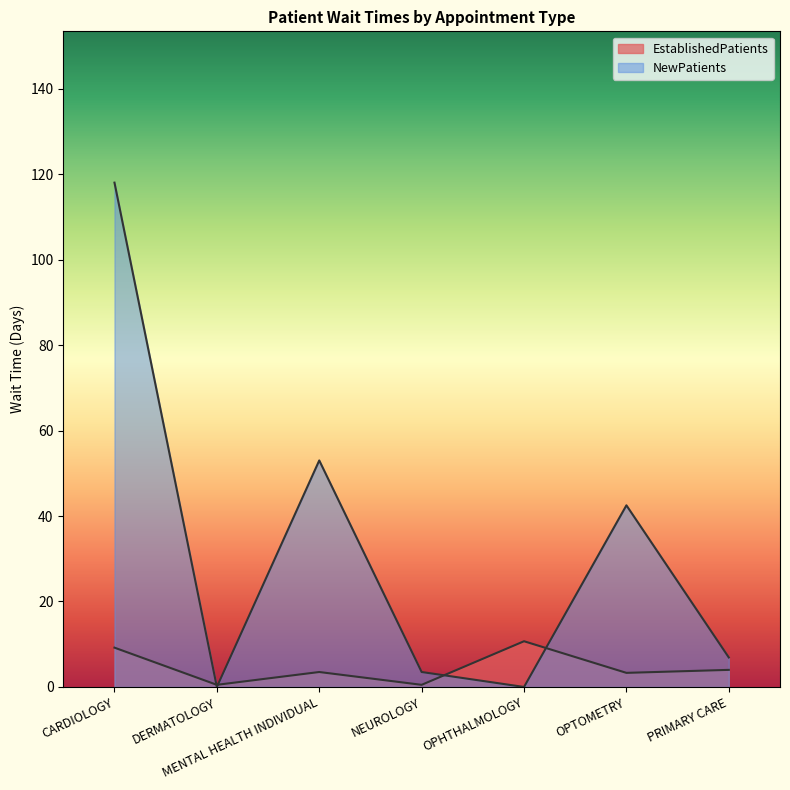

Rank the series at PRIMARY CARE from lowest to highest value.

EstablishedPatients, NewPatients